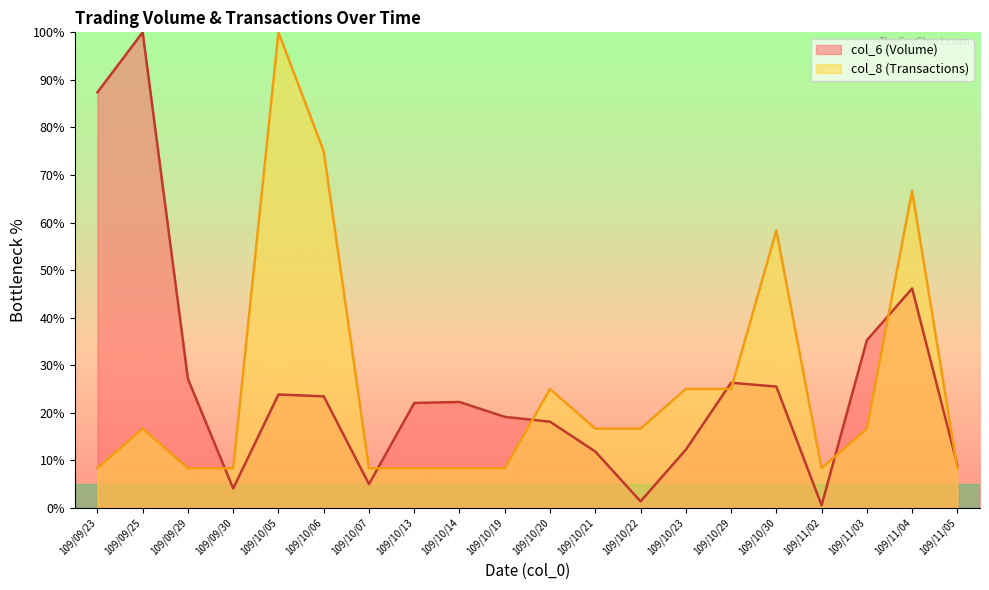

What is the difference between the highest and lowest values at 109/09/30?

4.3